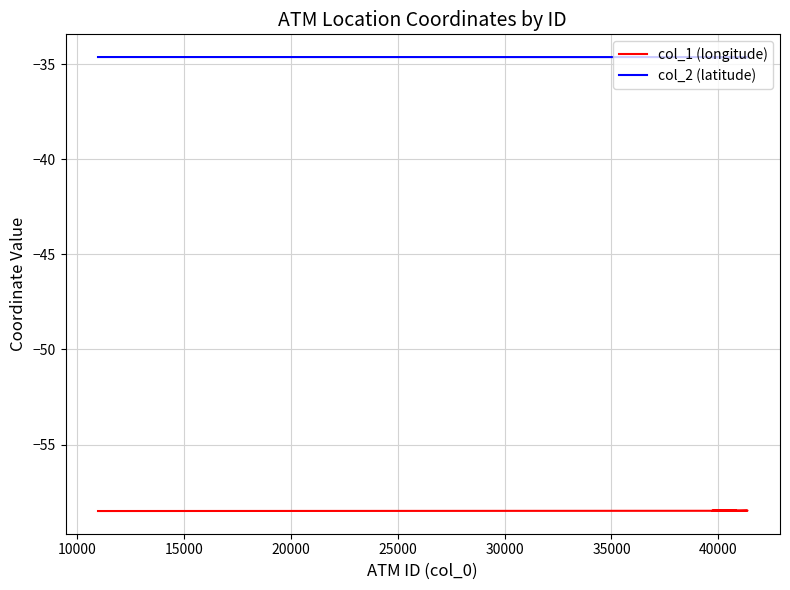

Reading left to right, extract all data points from this chart.

col_1 (longitude): -58.5	-58.5	-58.5	-58.5	-58.5	-58.5
col_2 (latitude): -34.6	-34.6	-34.6	-34.6	-34.6	-34.6